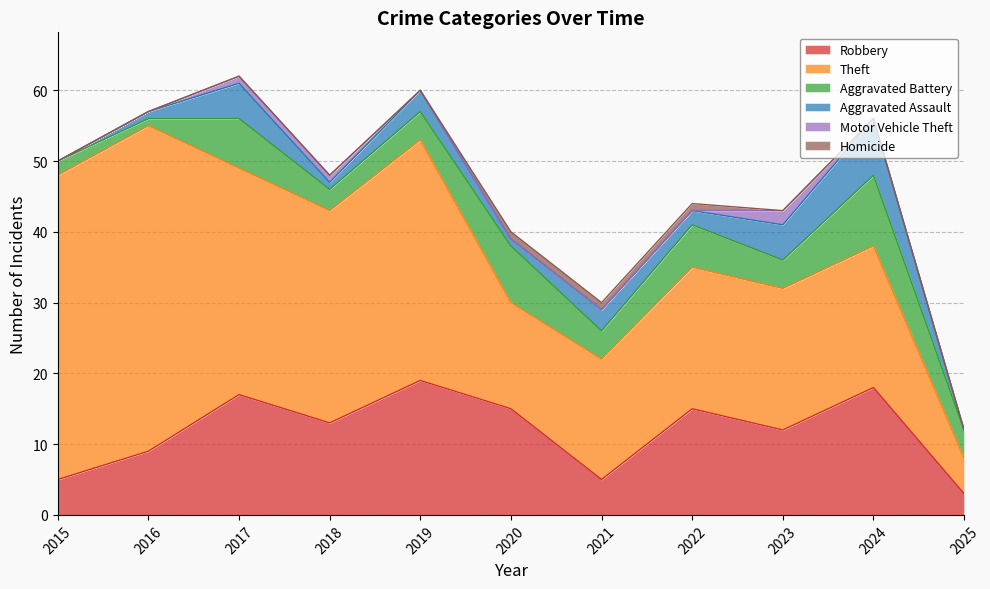

Between 2019 and 2023, which series saw the biggest shift?

Theft